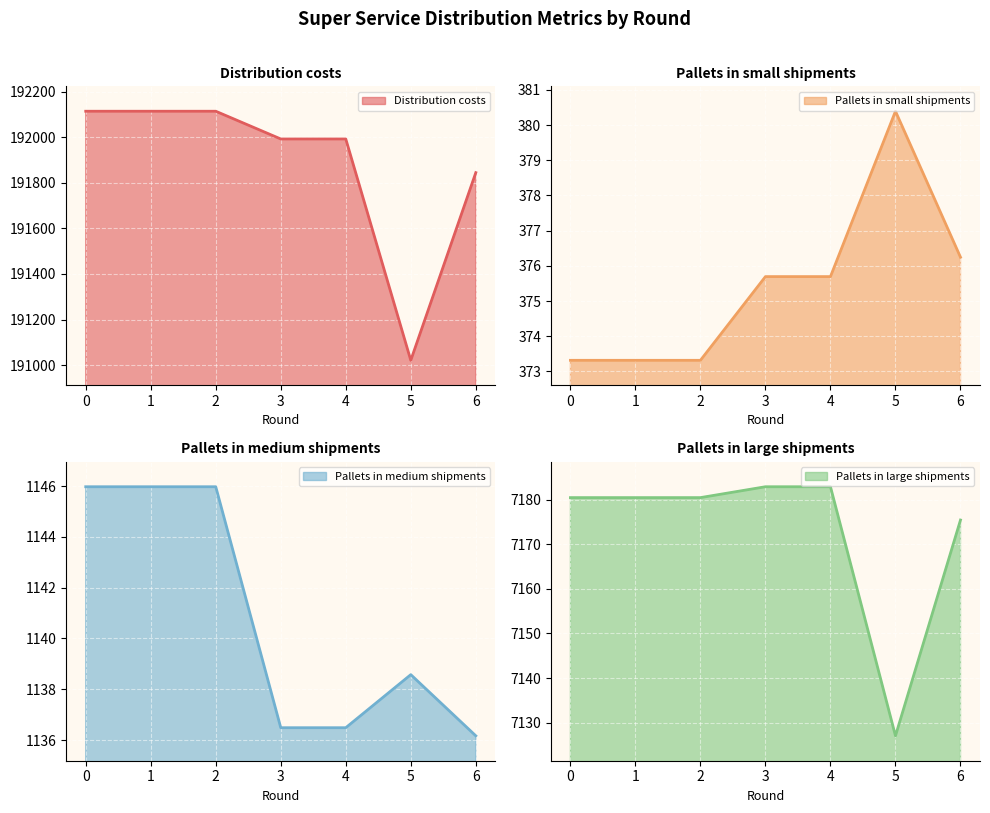

Which category has the lowest value in the Pallets in large shipments series?

5